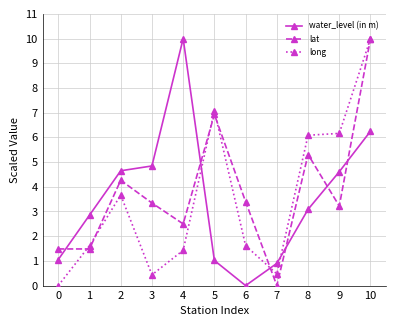

True or false: lat and long intersect in this chart.

True